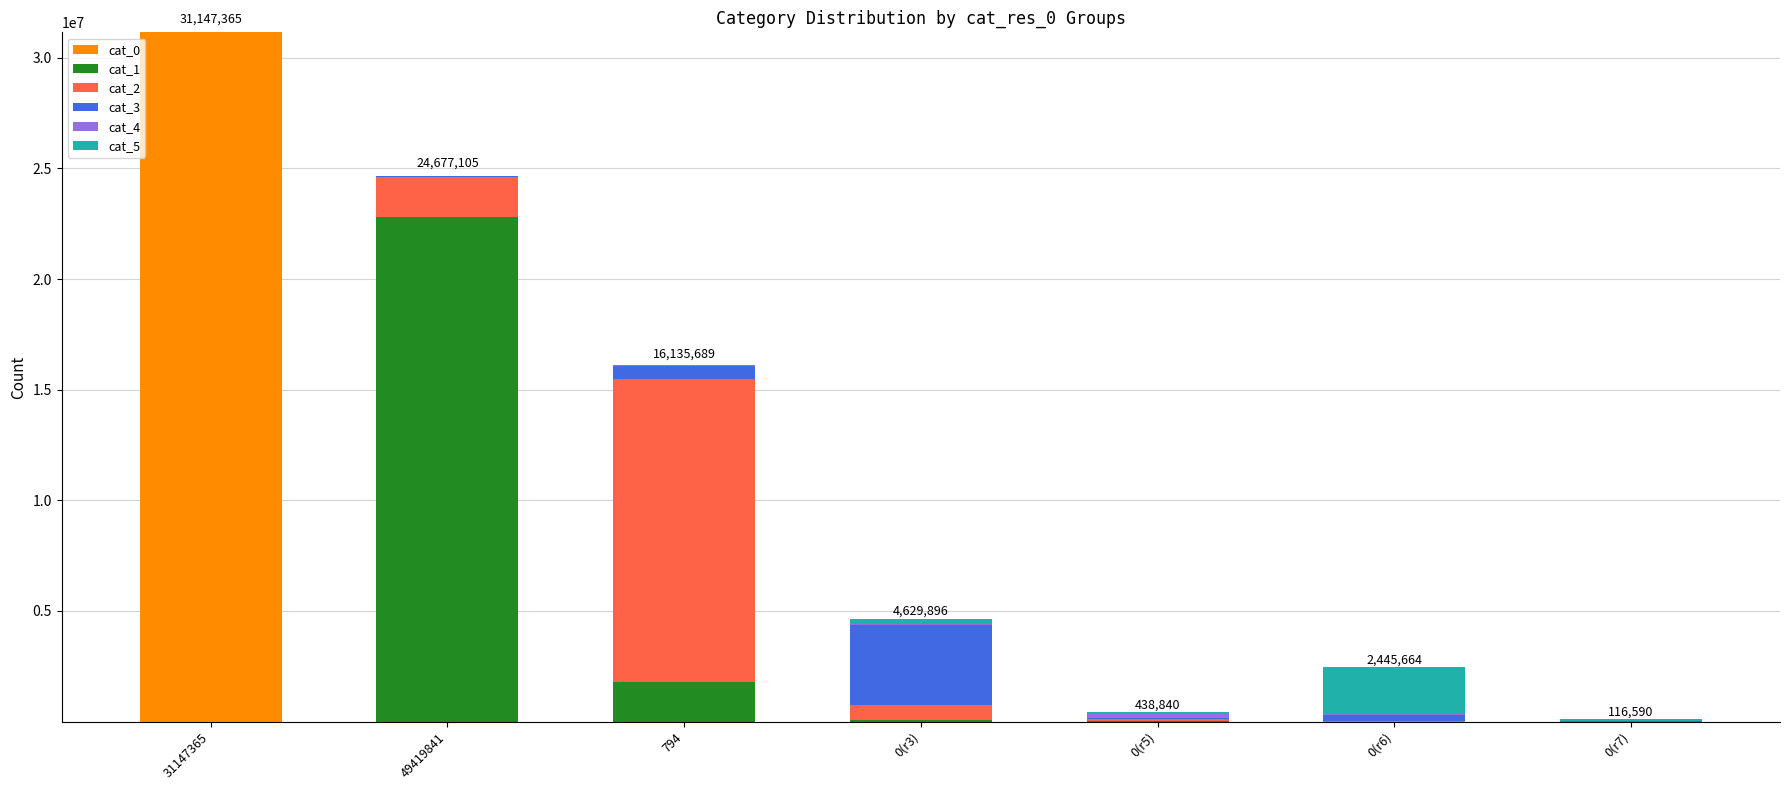

At which category is the sum across all series the highest?

31147365